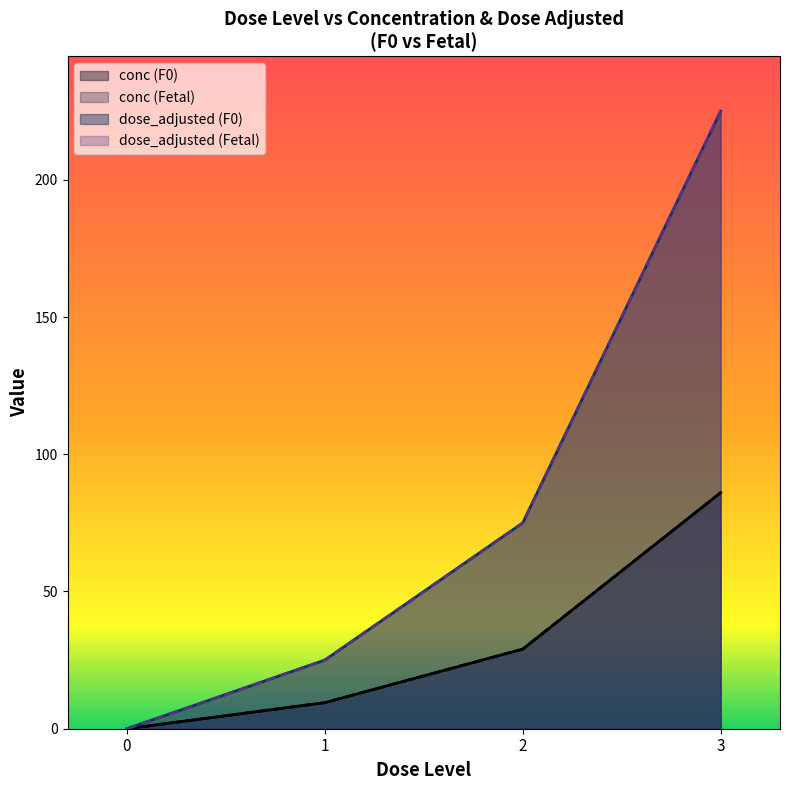

What position from the left is dose_level 1 (F0)?

2